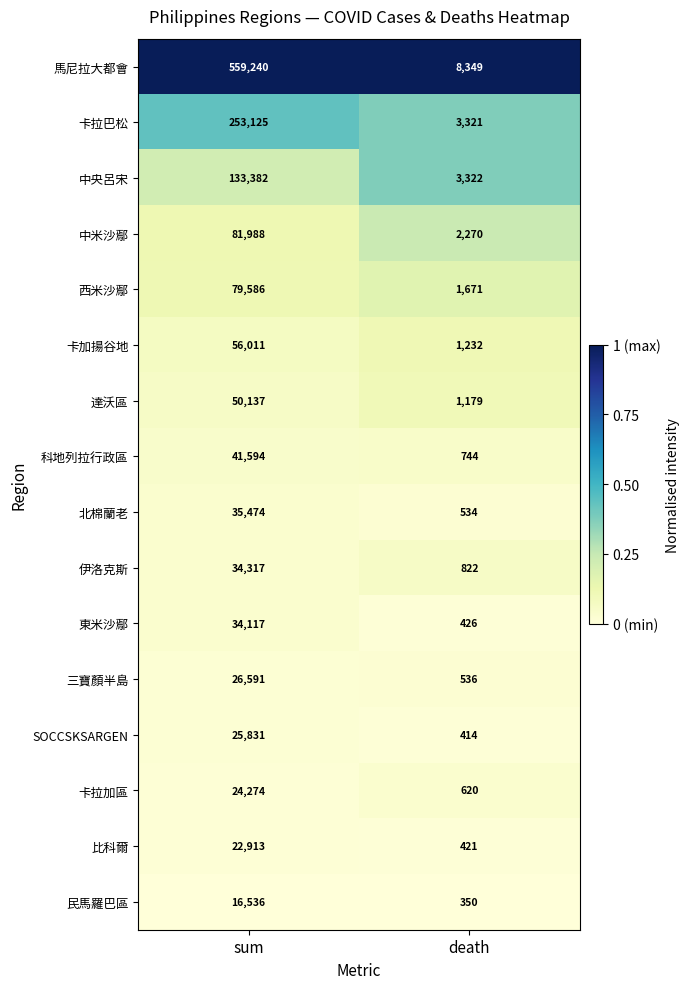

The 卡拉巴松 series shows 3321 at death. True or false?

True